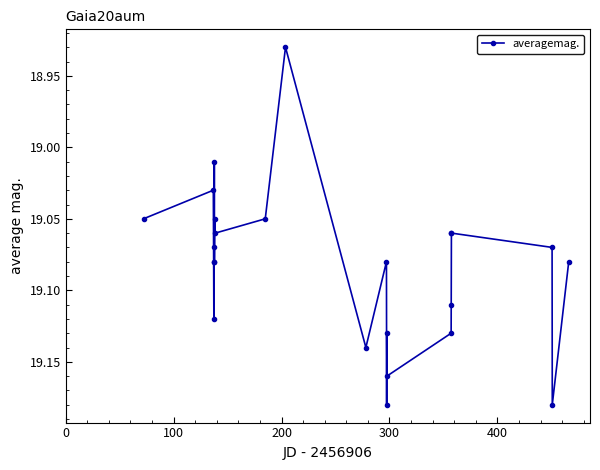

How many interior local peaks (higher than both neighbors) does the data have?

7